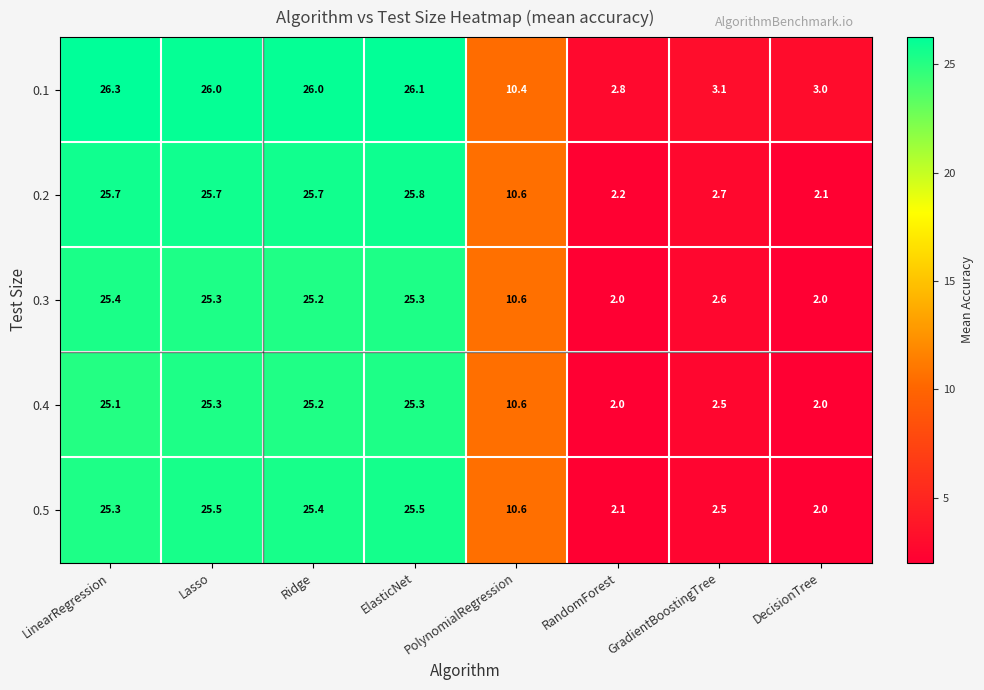

Count the number of data series in this chart.

5